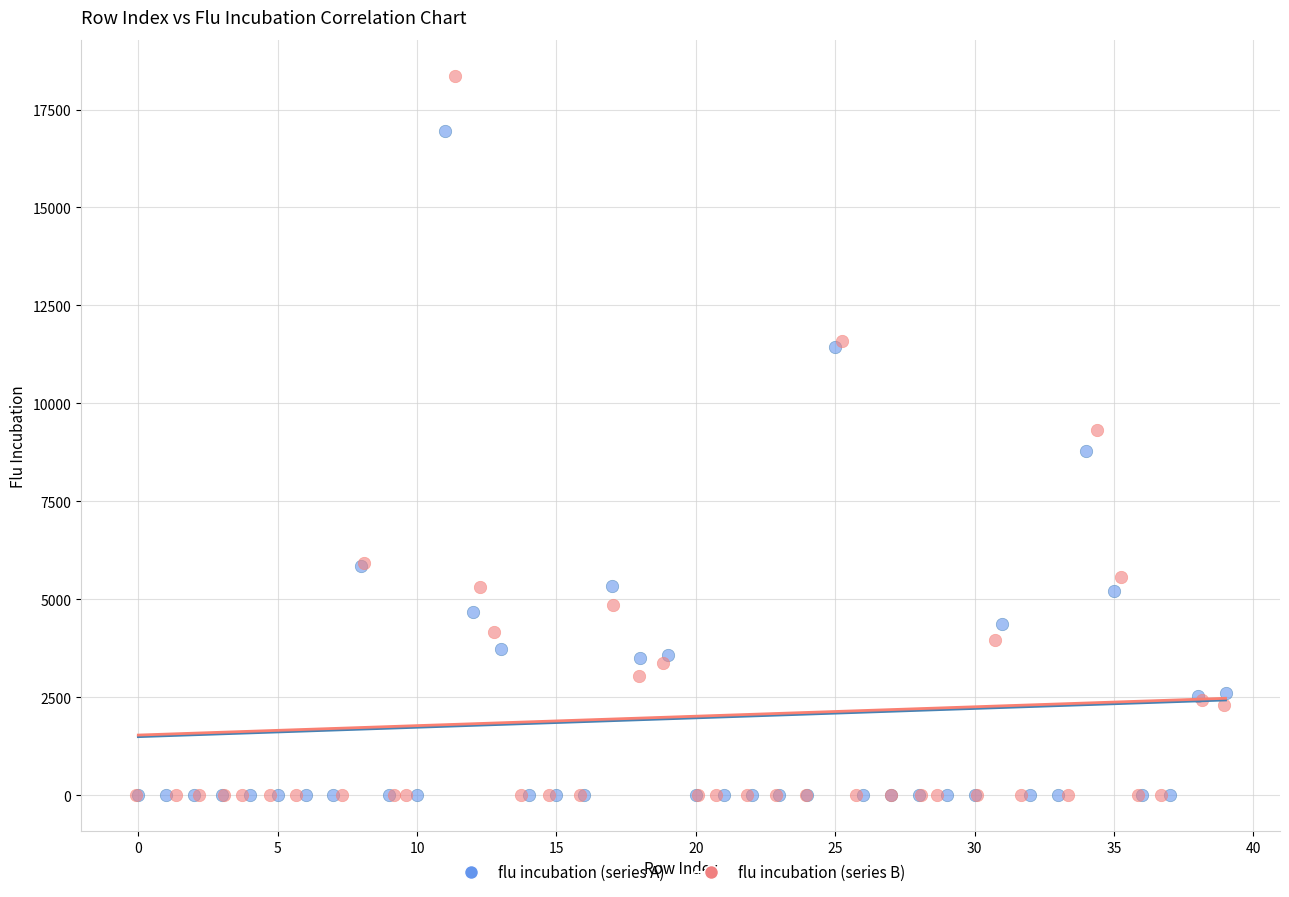

Which series has the largest Y range (max minus min)?

flu incubation (series B)